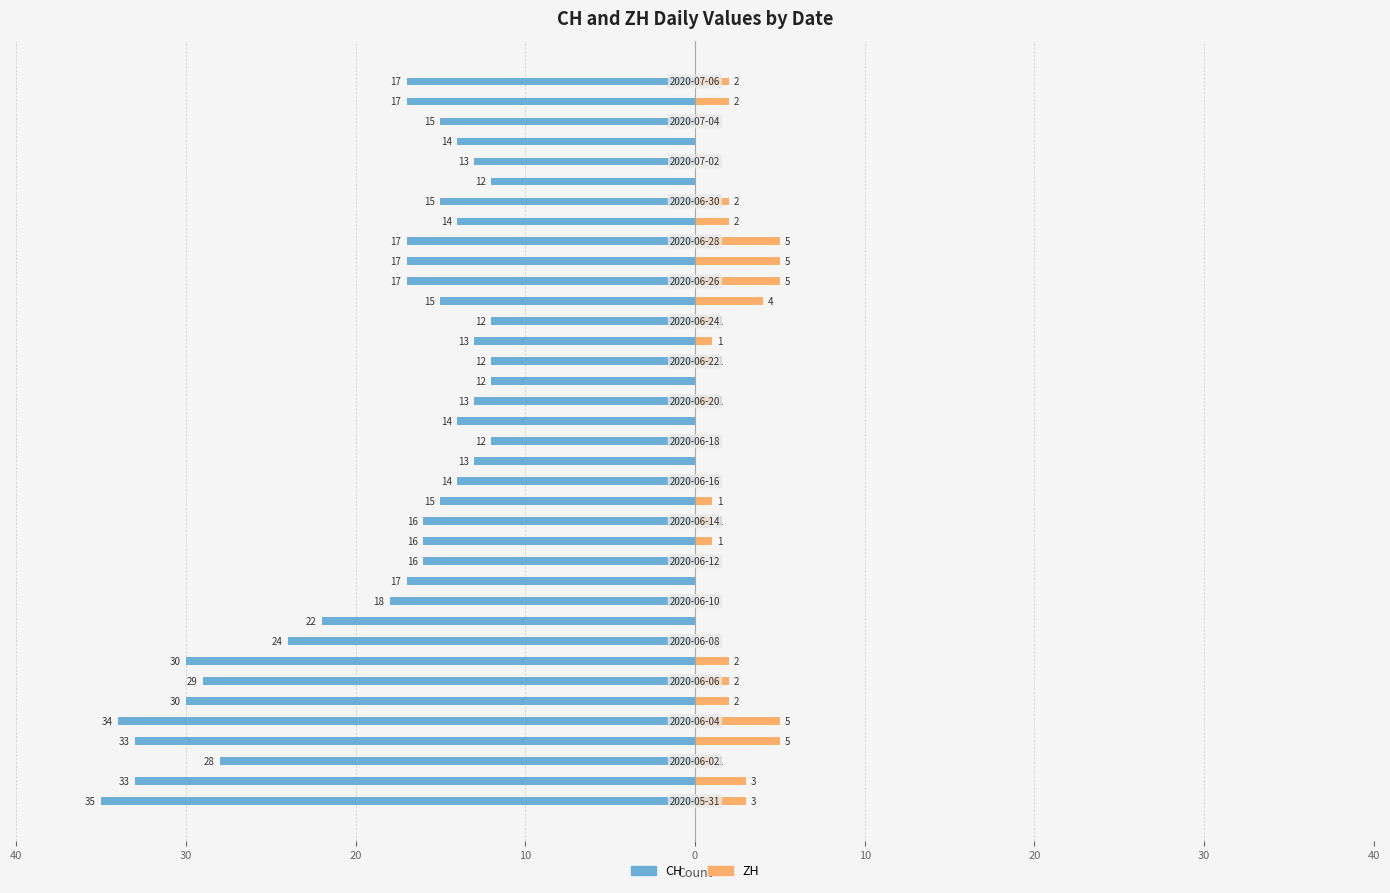

Between 30 and 10, which is larger?

10